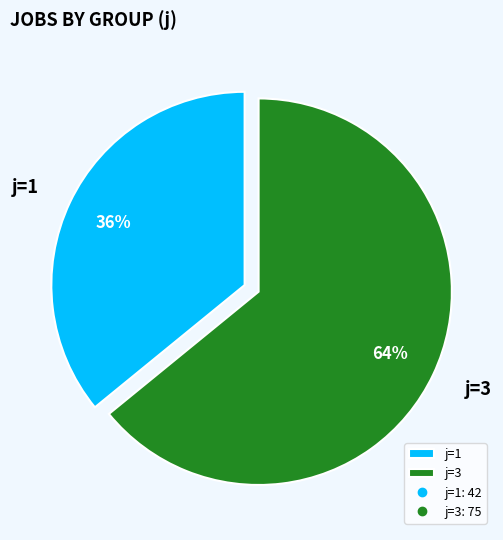

To the nearest percent, what is the average slice percentage?

50%